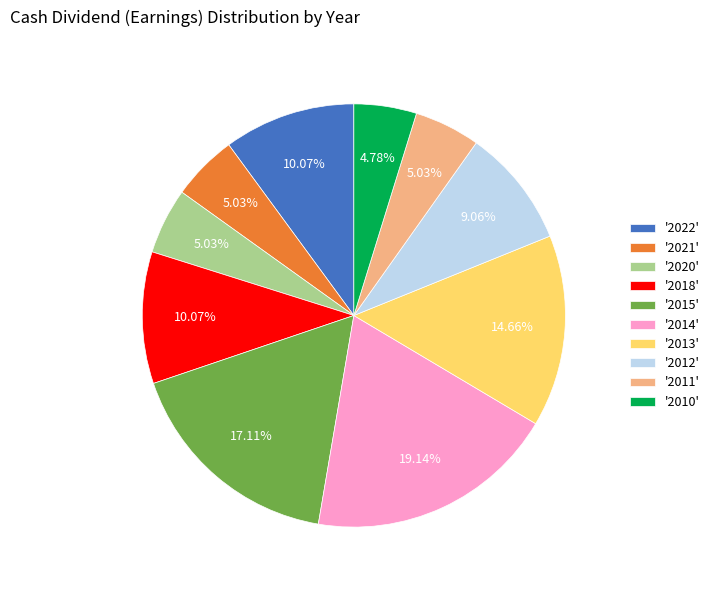

What is the ratio of the value at '2018' to the value at '2013'?

0.7